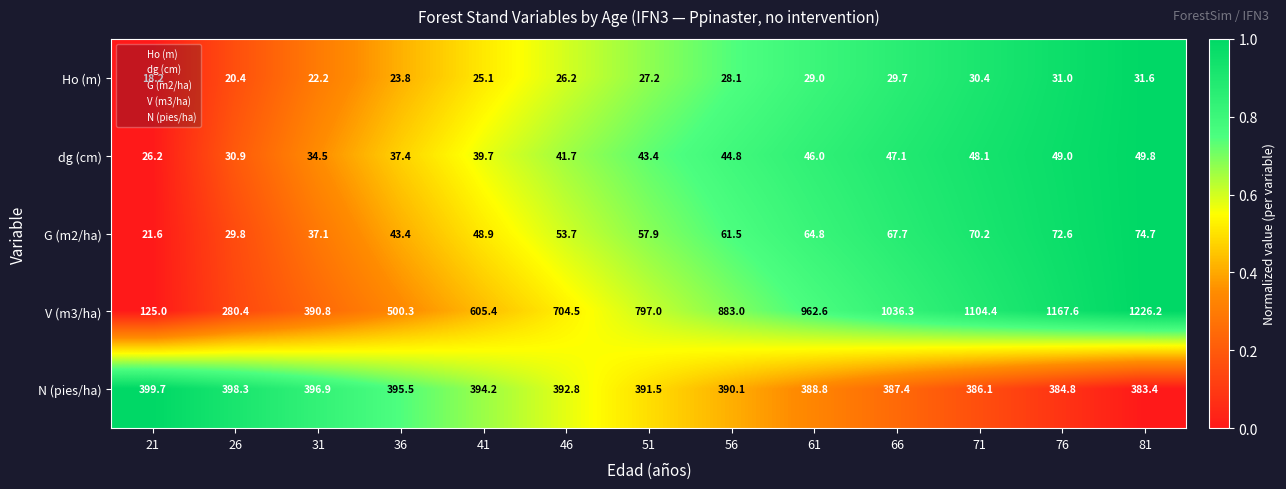

True or false: Ho (m) has a value of 29.7 at 66.

True